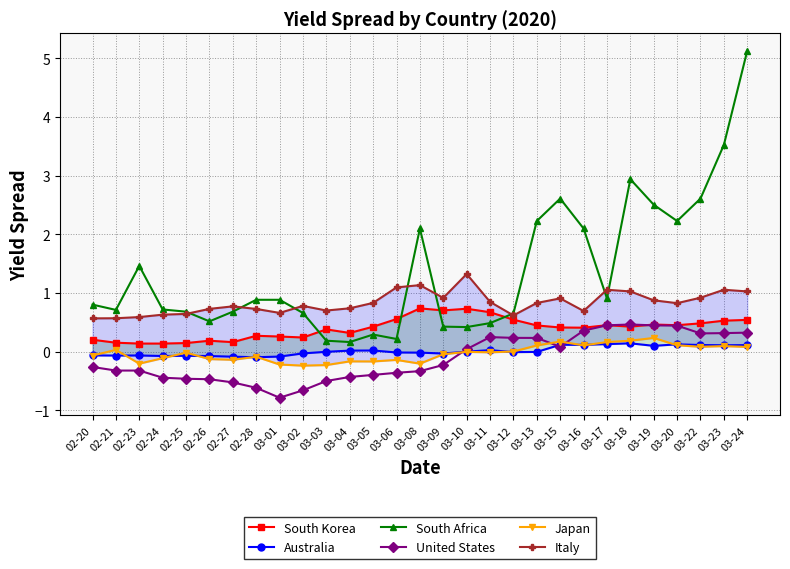

At 03-08, list the series in order from smallest to largest.

United States, Japan, Australia, South Korea, Italy, South Africa